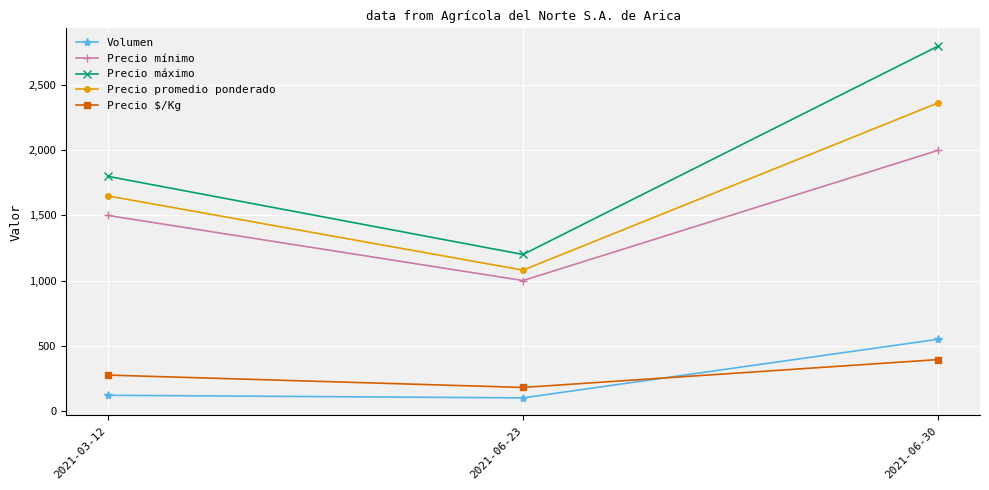

Does the chart display data point markers on the line(s)?

Yes